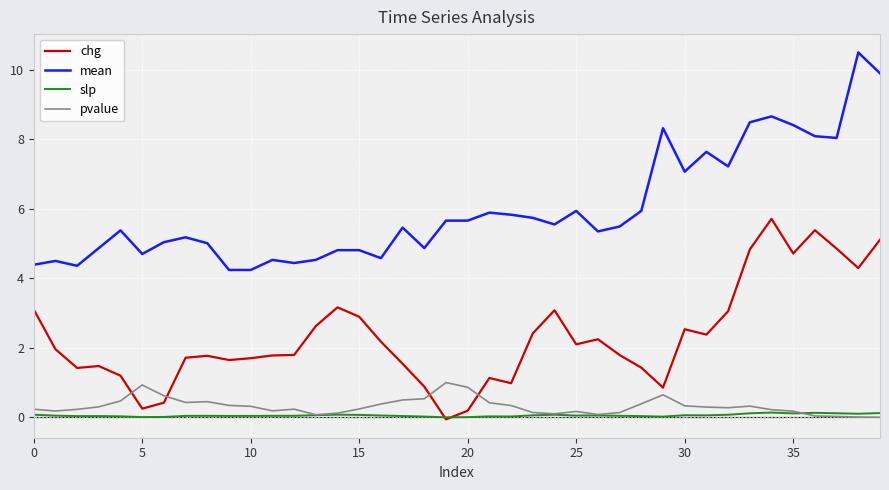

True or false: chg and mean cross at least once.

False